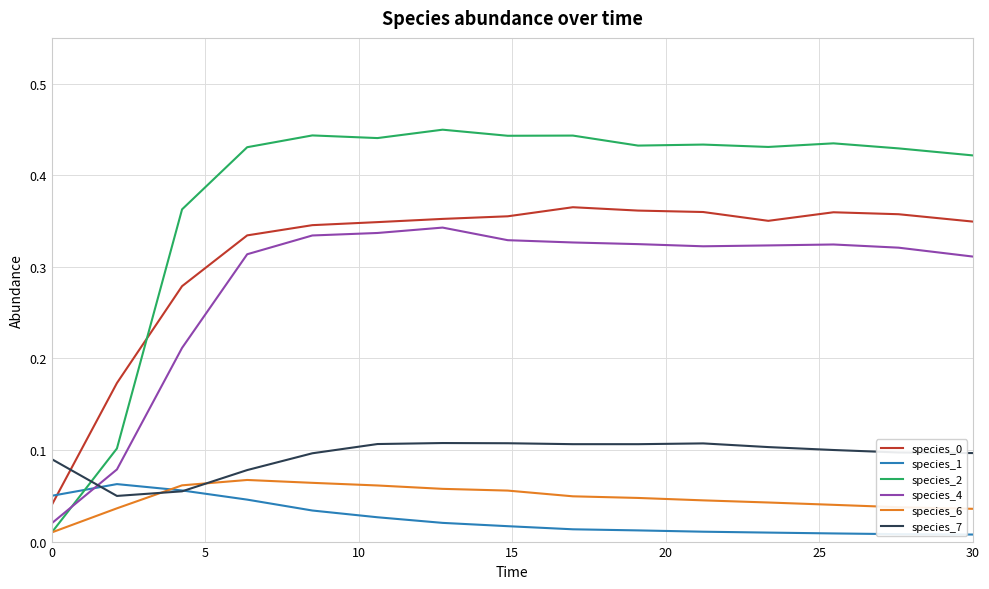

True or false: species_4 and species_0 intersect in this chart.

False